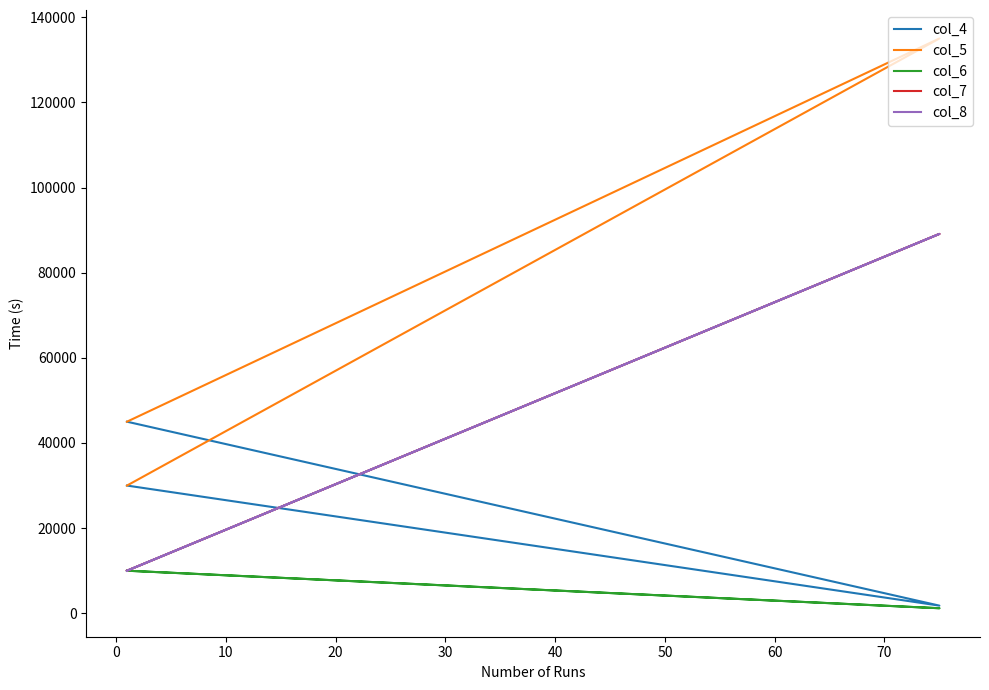

List the series in order of their peak value, lowest first.

col_6, col_4, col_7, col_8, col_5